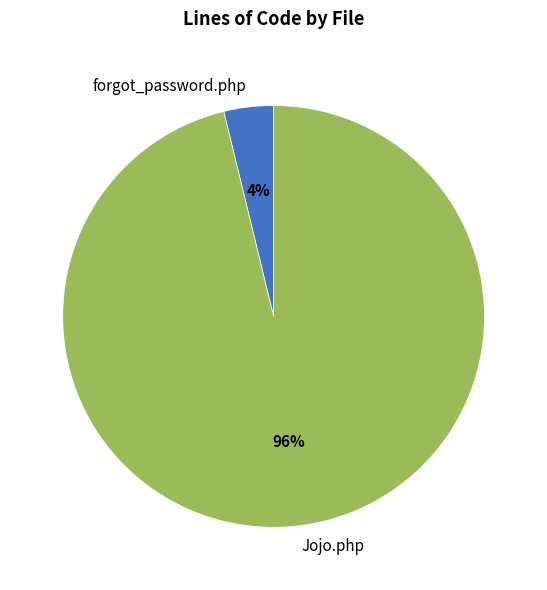

Does forgot_password.php represent more than half of the total?

No